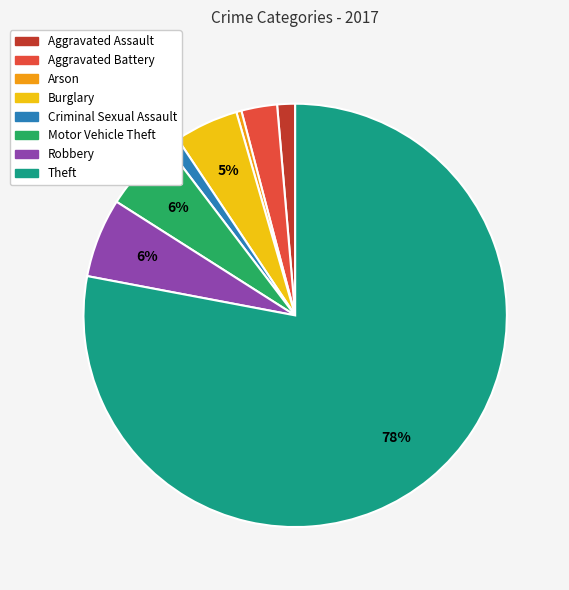

Approximately how many times larger is the value at Motor Vehicle Theft compared to Theft?

0.1